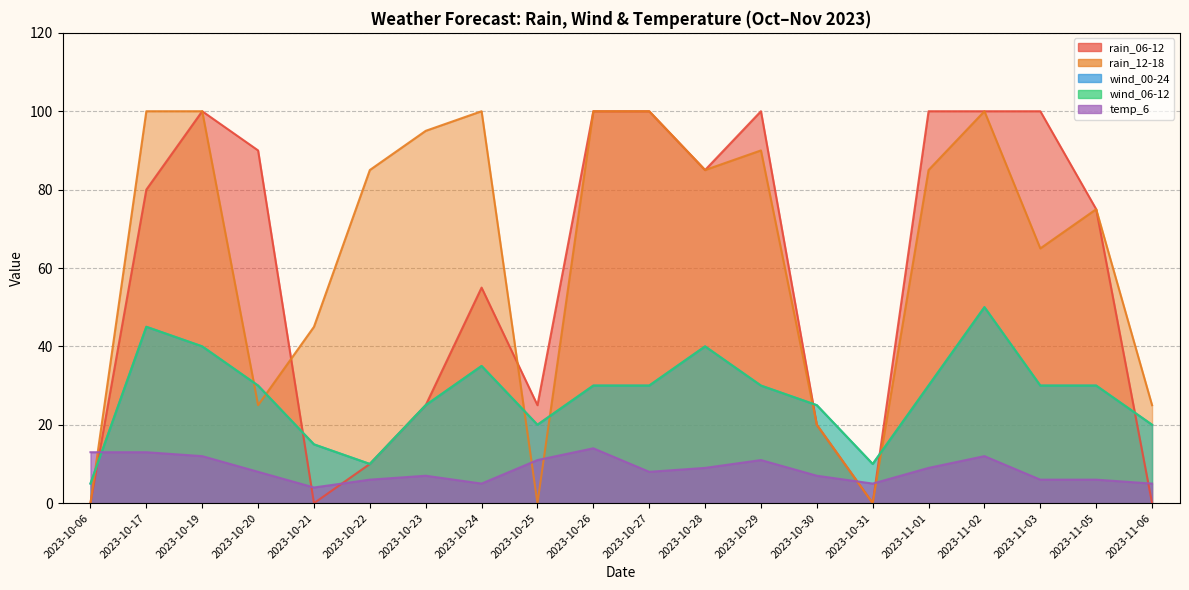

What is the difference between the maximum and minimum values in the rain_12-18 series?

100